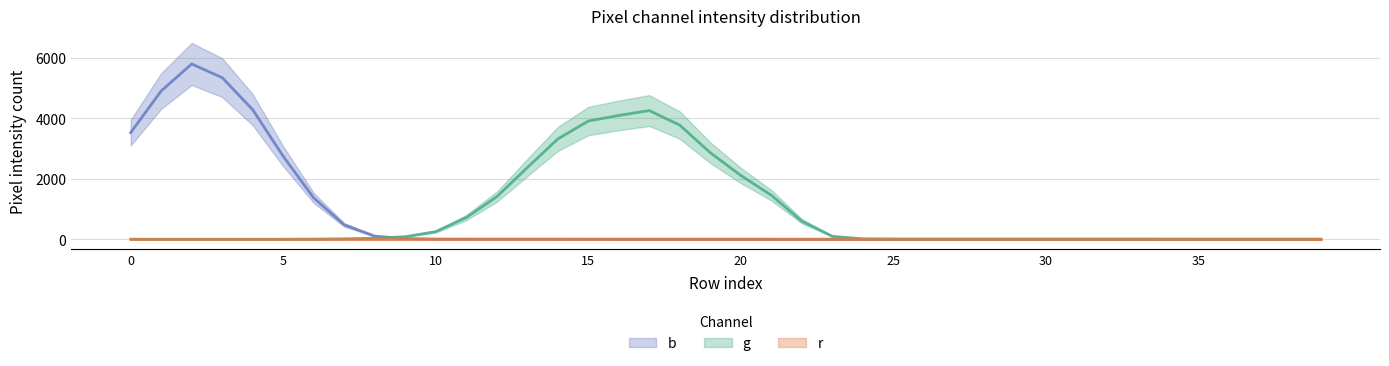

True or false: g and r cross at least once.

False